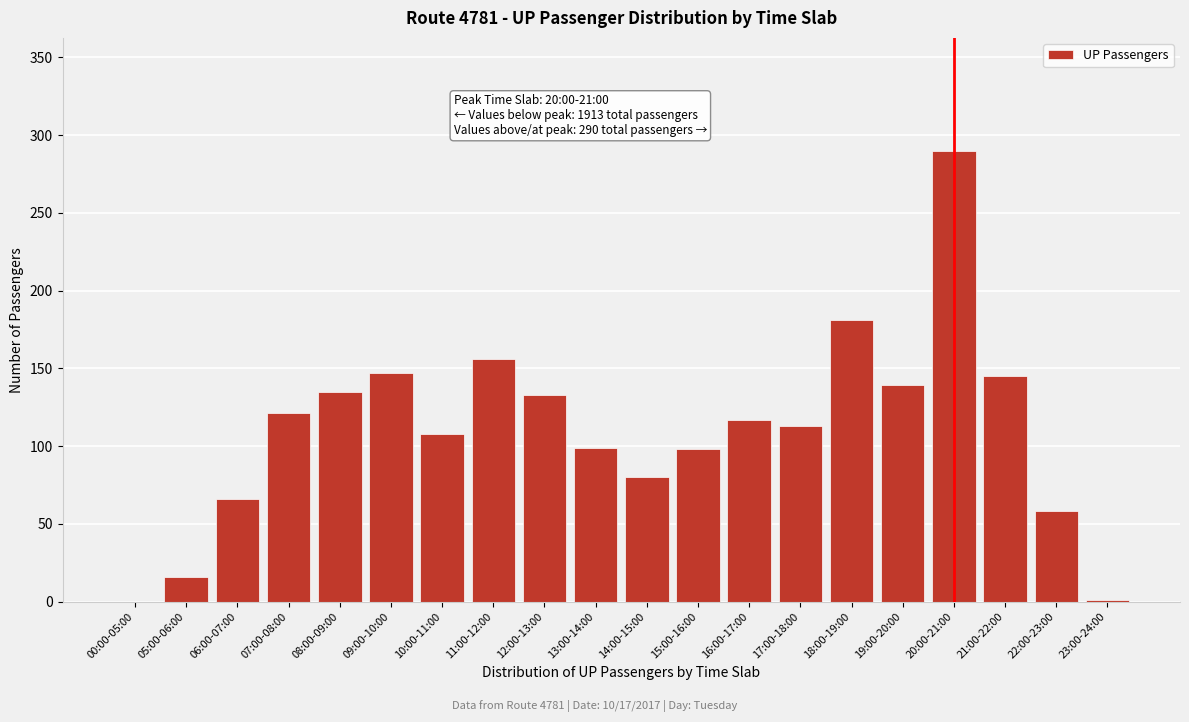

The chart shows a value of 51 at 10:00-11:00. True or false?

False